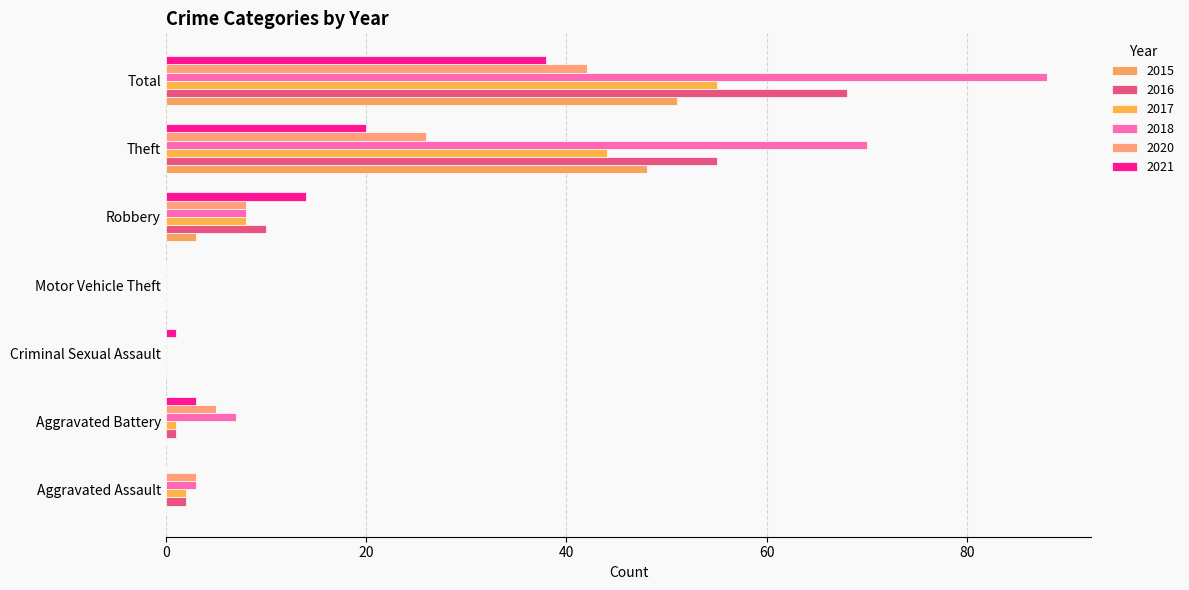

Reading left to right, list all the values displayed in this chart.

2015: 0	0	0	0	3	48	51
2016: 2	1	0	0	10	55	68
2017: 2	1	0	0	8	44	55
2018: 3	7	0	0	8	70	88
2020: 3	5	0	0	8	26	42
2021: 0	3	1	0	14	20	38